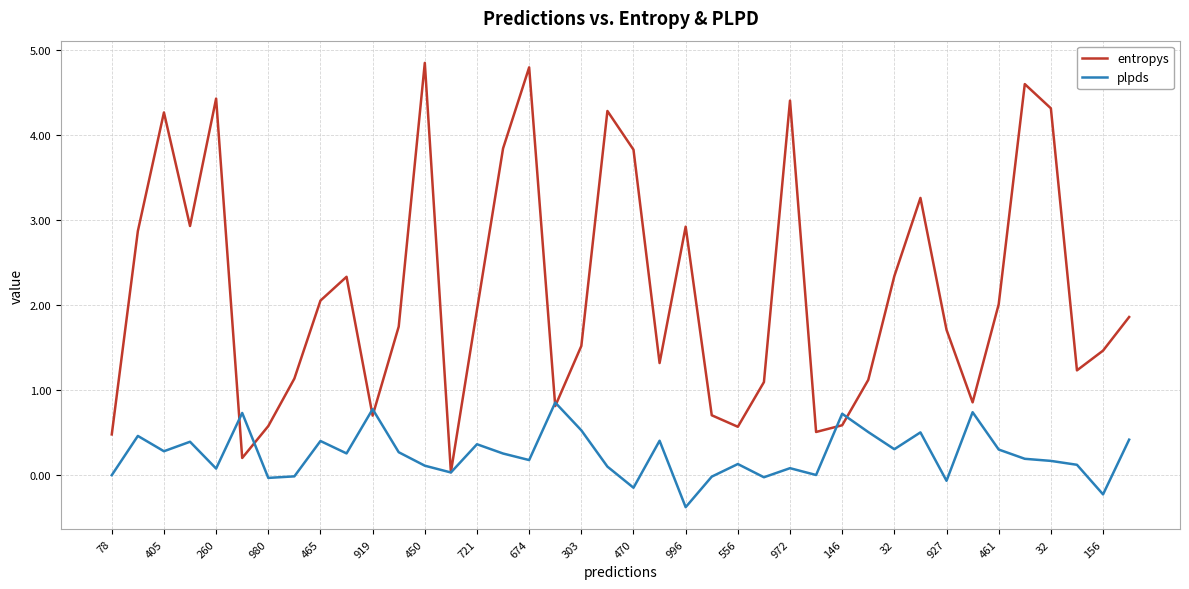

What is the minimum value for plpds?

-0.4